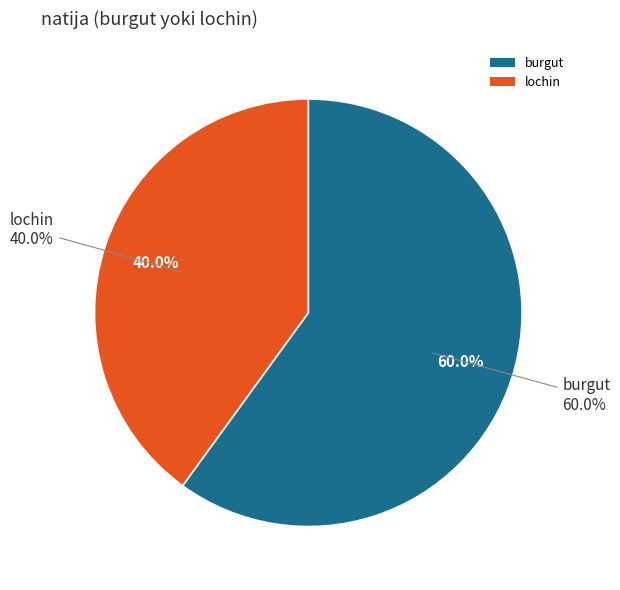

Is it true that burgut is 69% of the pie?

False